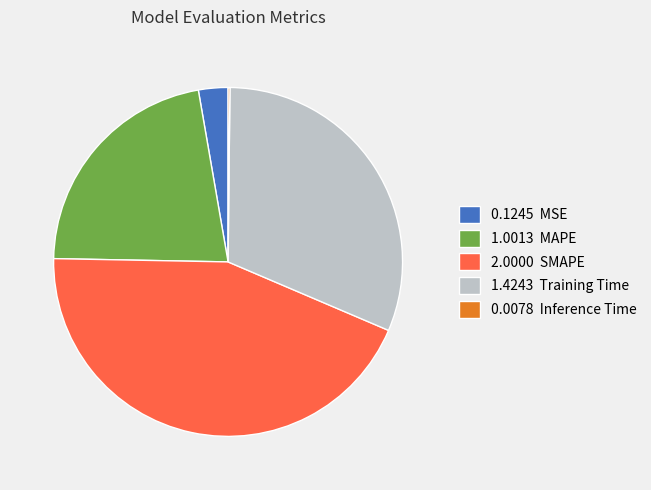

Do 2.0000 SMAPE and 0.1245 MSE together represent more than half of the pie?

No